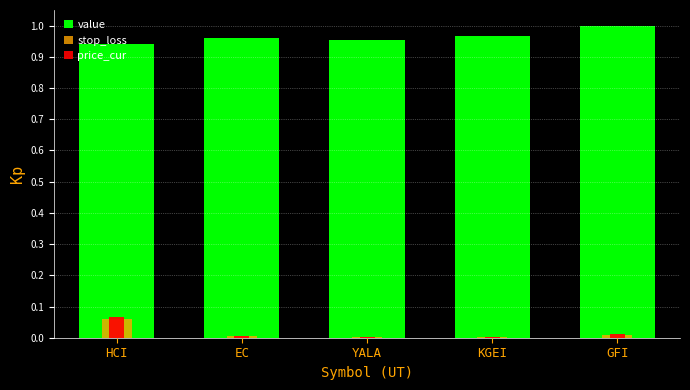

At HCI, list the series in order from largest to smallest.

value, price_cur, stop_loss